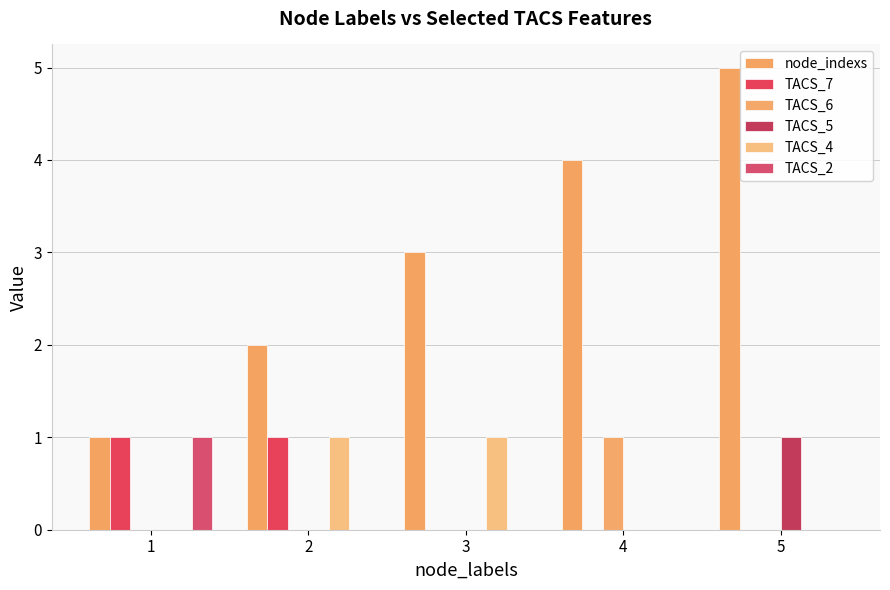

True or false: node_indexs has a value of 5 at 5.

True